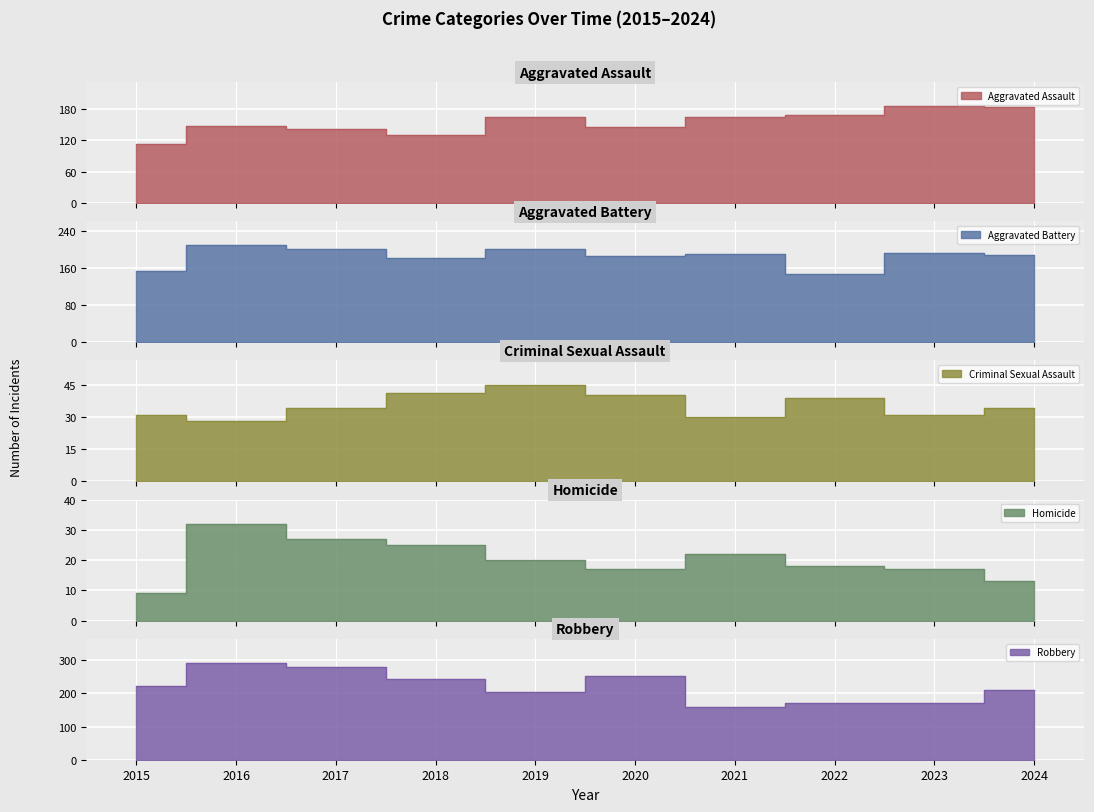

What is the value of the Criminal Sexual Assault point at the 3rd from the left?

34